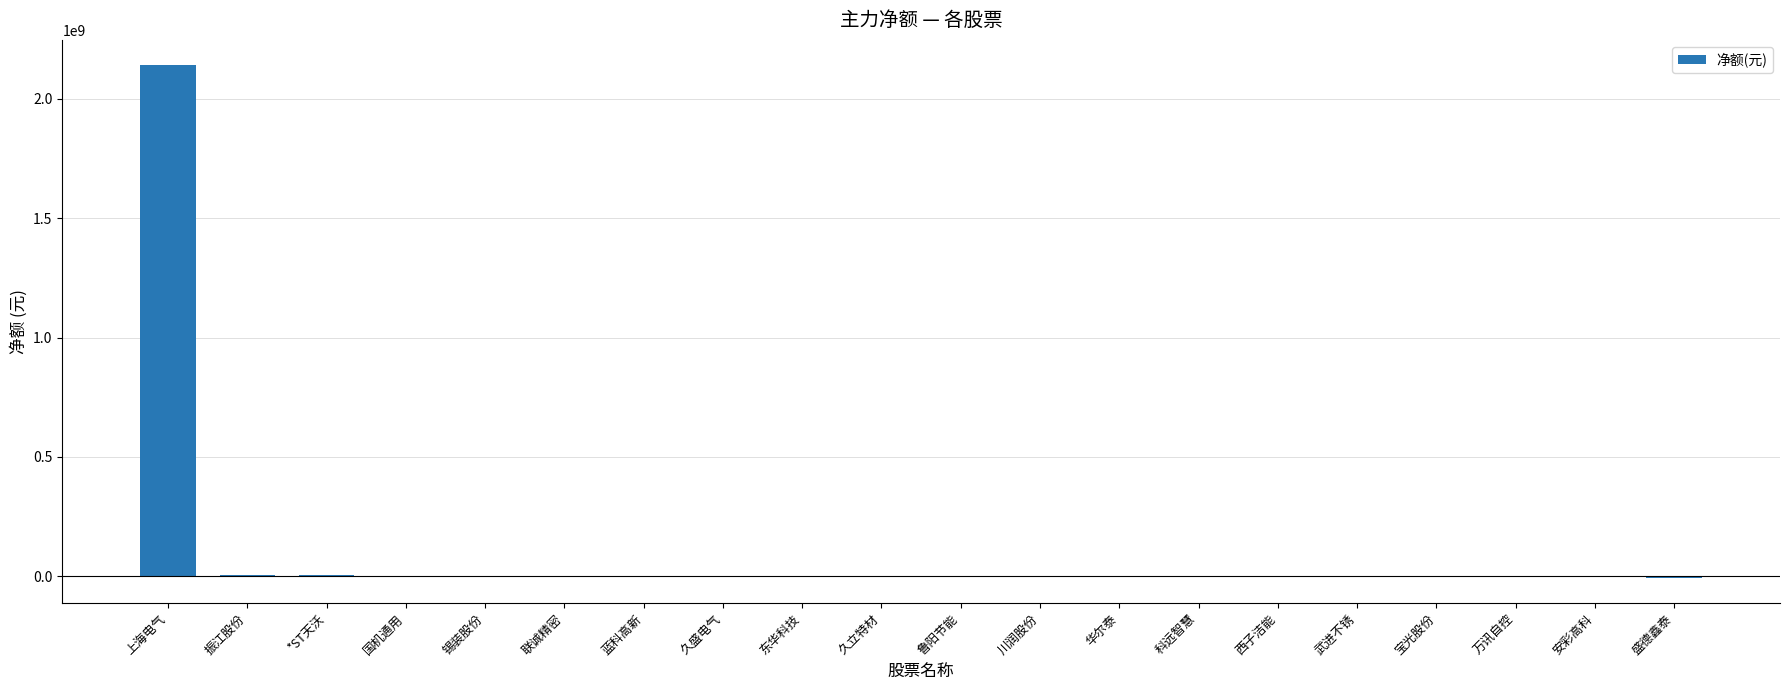

What is the sum of all values?

2135066164